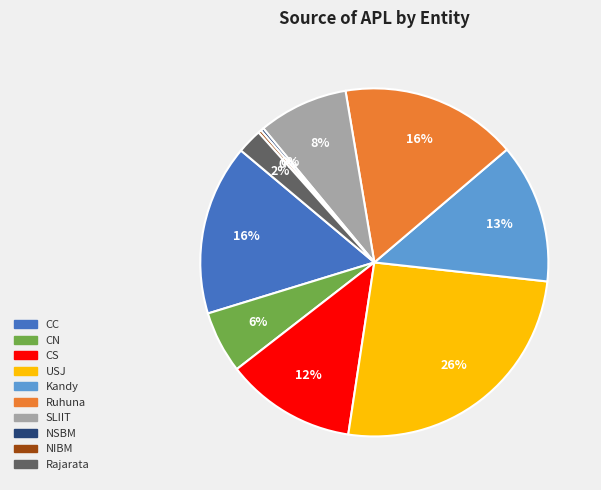

Is the sum of Rajarata and Ruhuna greater than half?

No